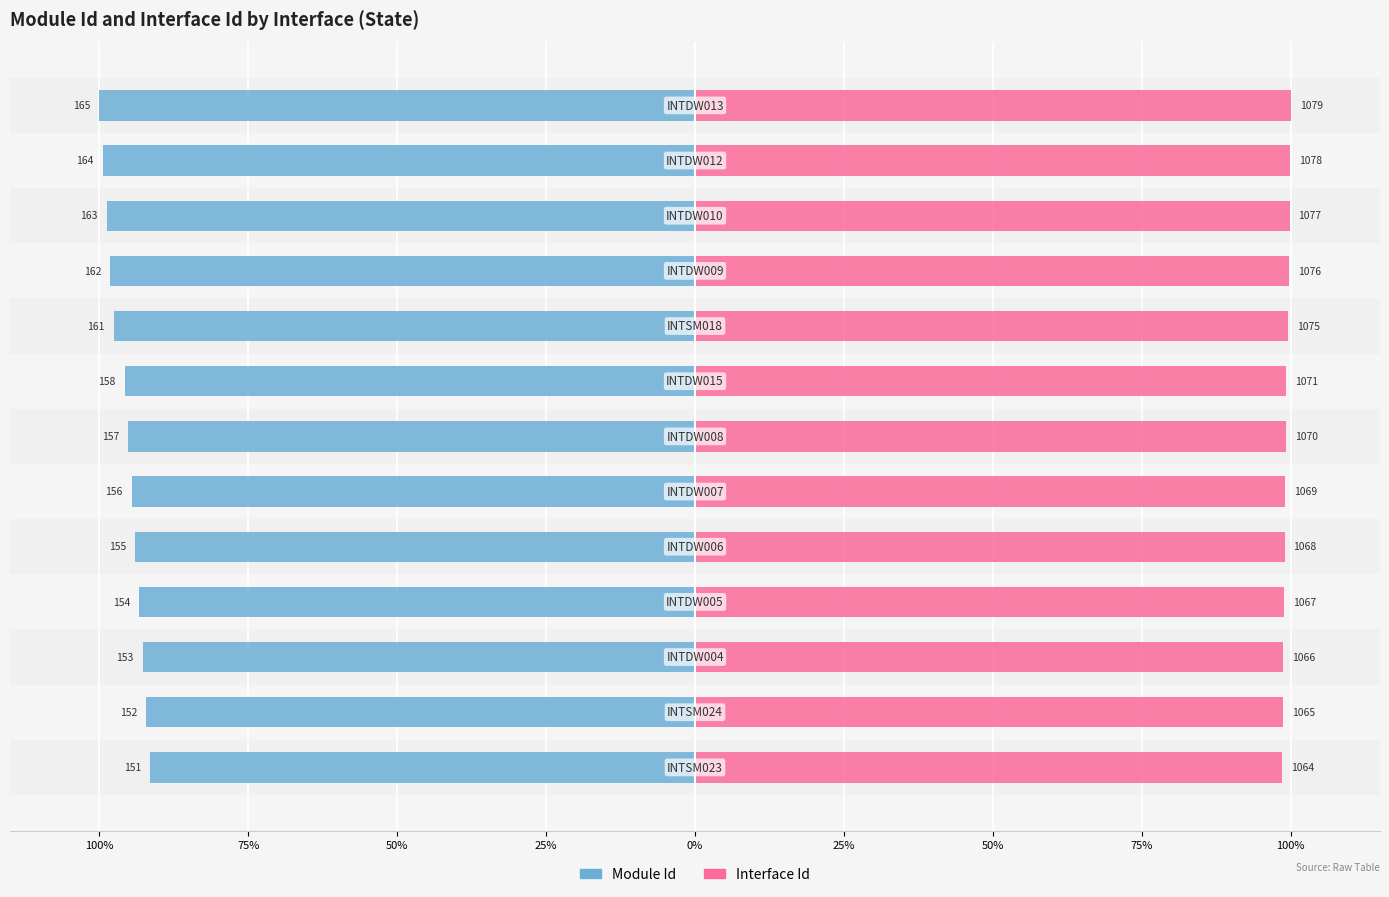

Reading left to right, what are all the values shown in this chart?

Module Id: -91.5	-92.1	-92.7	-93.3	-93.9	-94.5	-95.2	-95.8	-97.6	-98.2	-98.8	-99.4	-100.0
Interface Id: 98.6	98.7	98.8	98.9	99.0	99.1	99.2	99.3	99.6	99.7	99.8	99.9	100.0